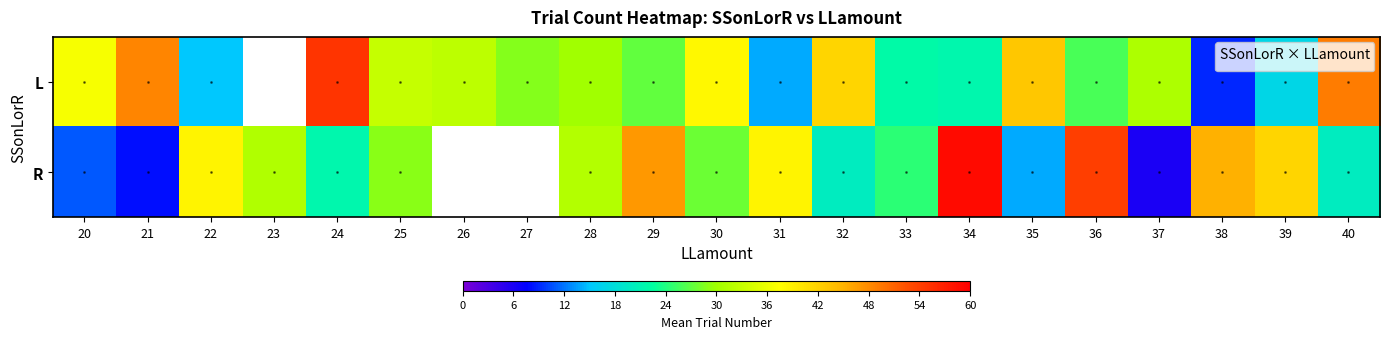

At which category does the chart reach its minimum across all series?

37